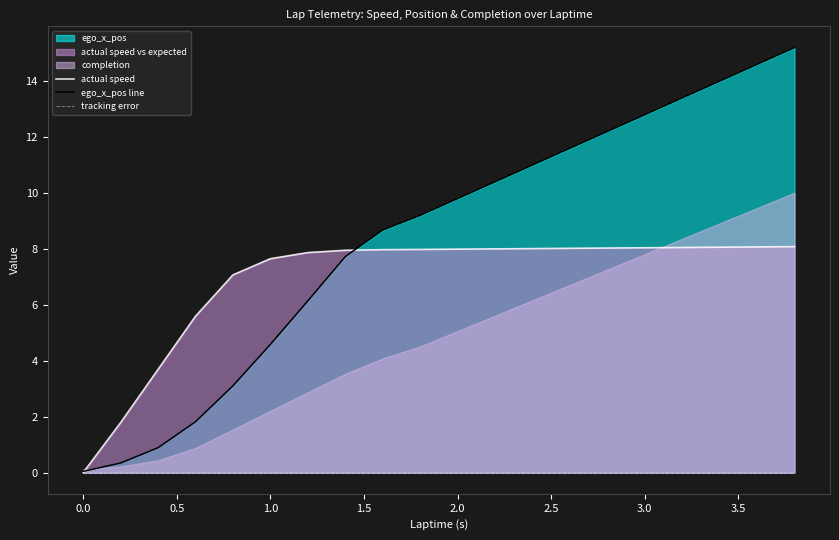

The value of actual speed at 1.0 is 12.9. True or false?

False